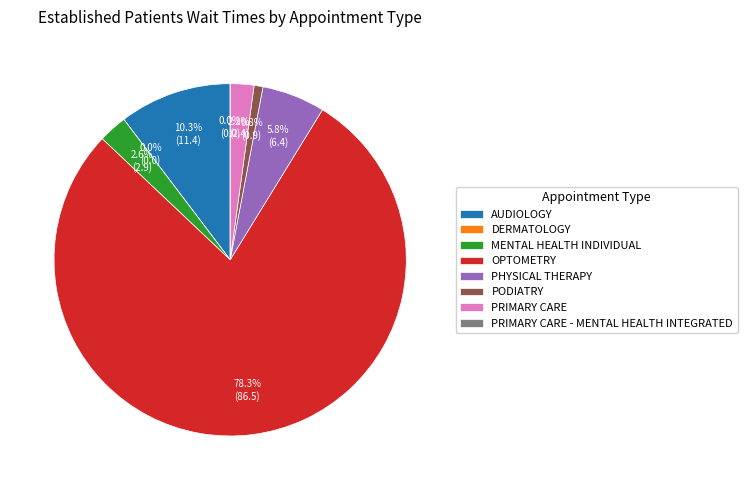

What percentage is the AUDIOLOGY slice, to the nearest percent?

10%